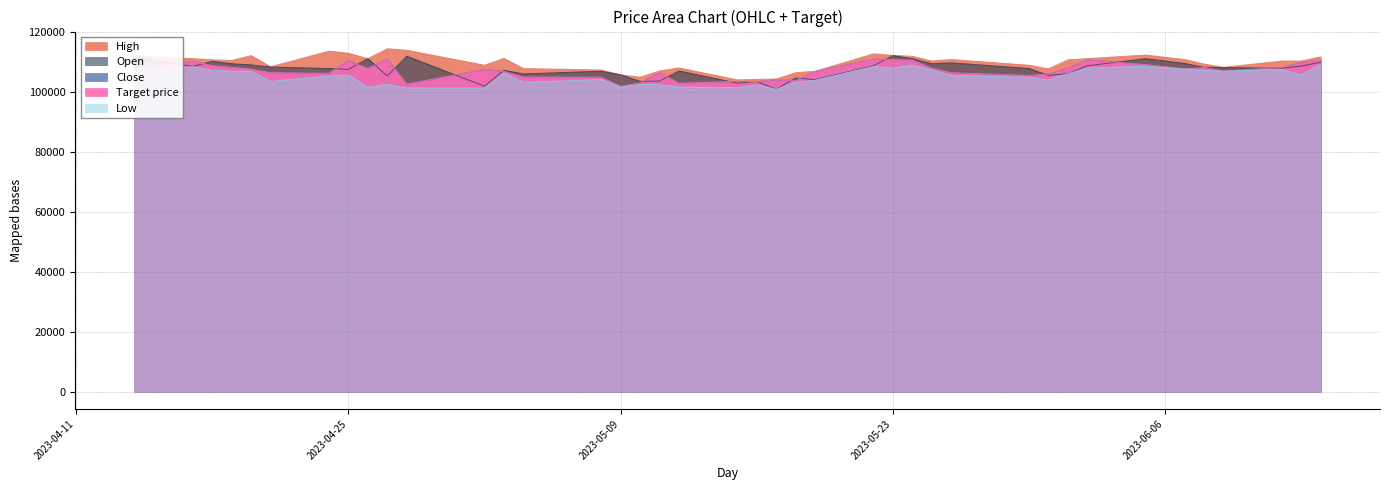

True or false: Close and Target price intersect in this chart.

False